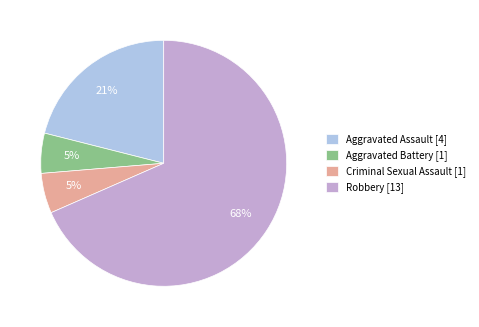

To the nearest percent, what portion does Criminal Sexual Assault represent?

5%